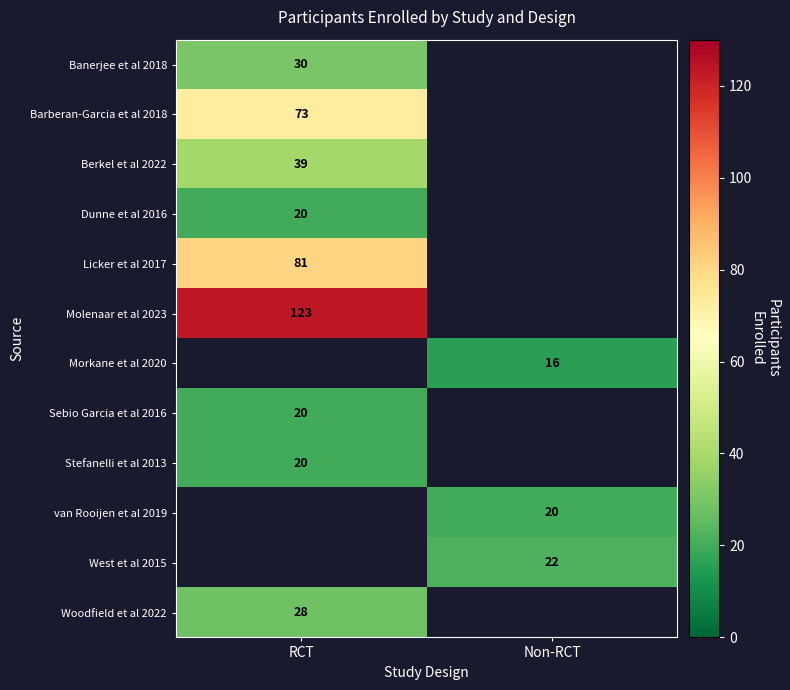

How many distinct data groups are displayed?

12